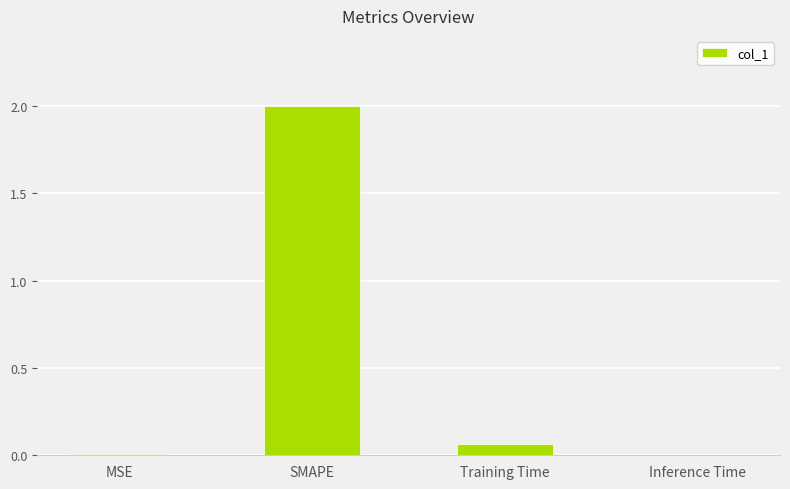

Read the value at SMAPE.

2.0